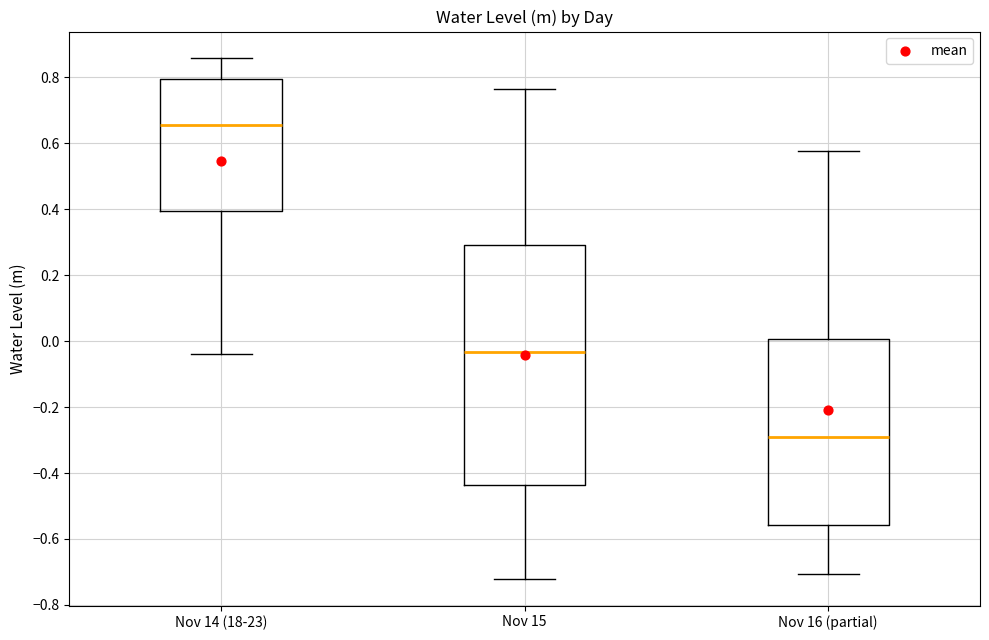

Which box's median line is the highest?

Nov 14 (18-23)